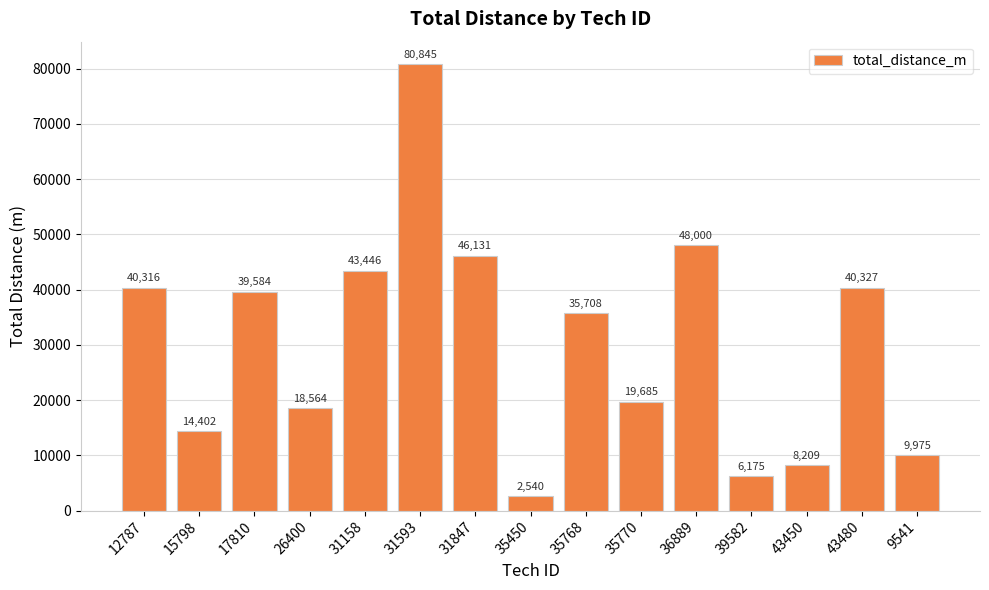

What is the label of the 4th bar from the right?

39582